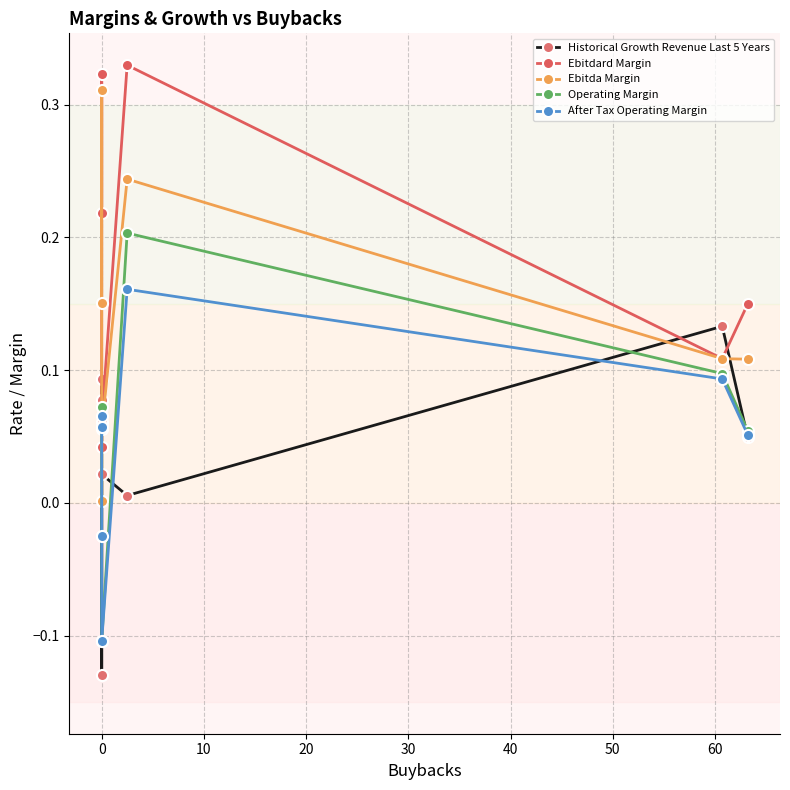

What is the sum of the Ebitda Margin values at 40 and 10?

0.1